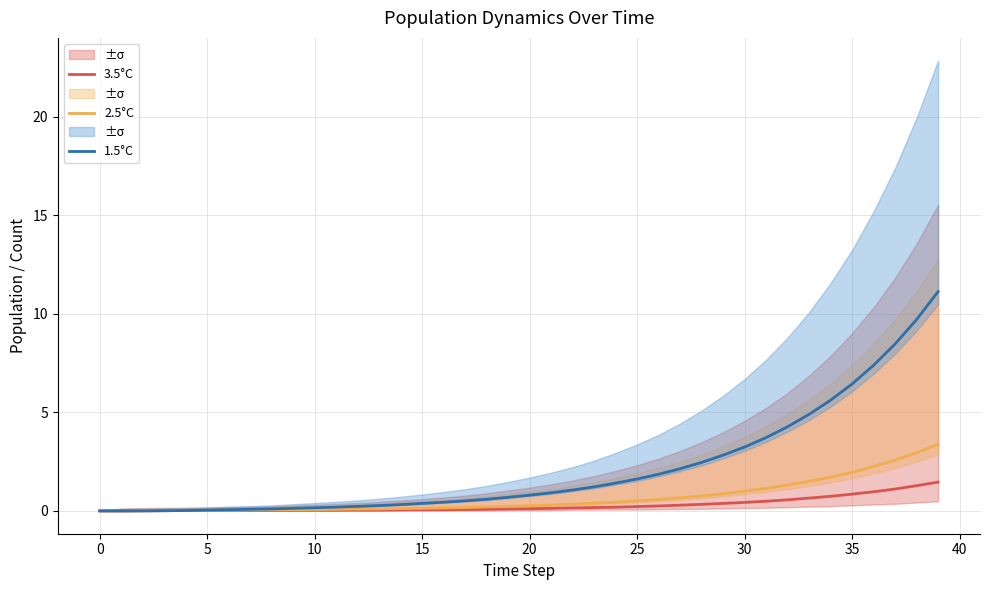

How many data points does each series have?

40